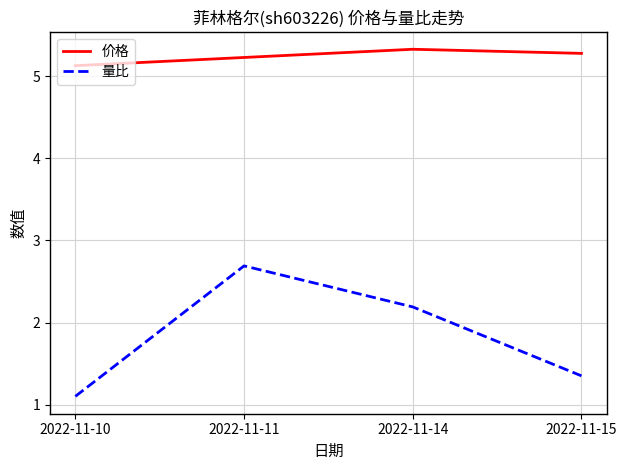

What is the total value across all series at 2022-11-10?

6.2